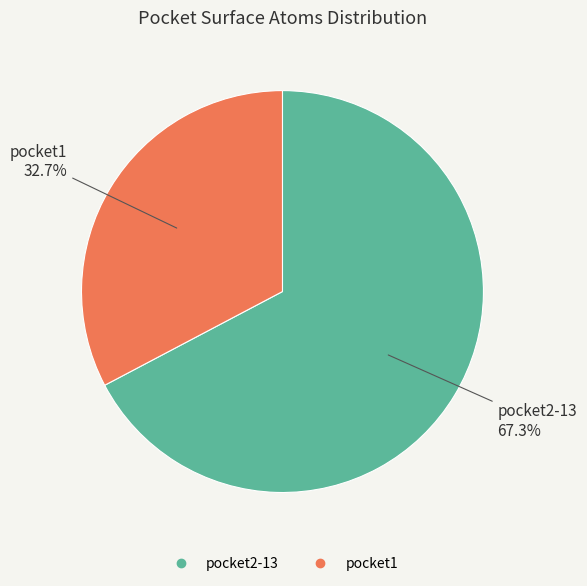

Is there any slice that represents more than half of the pie?

Yes